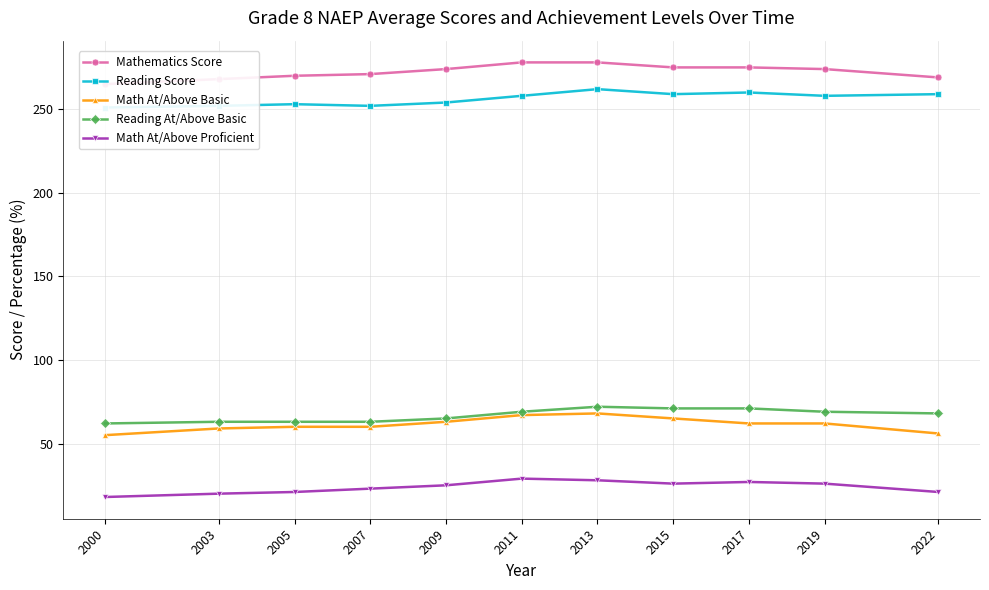

The Math At/Above Proficient series shows 7 at 2019. True or false?

False